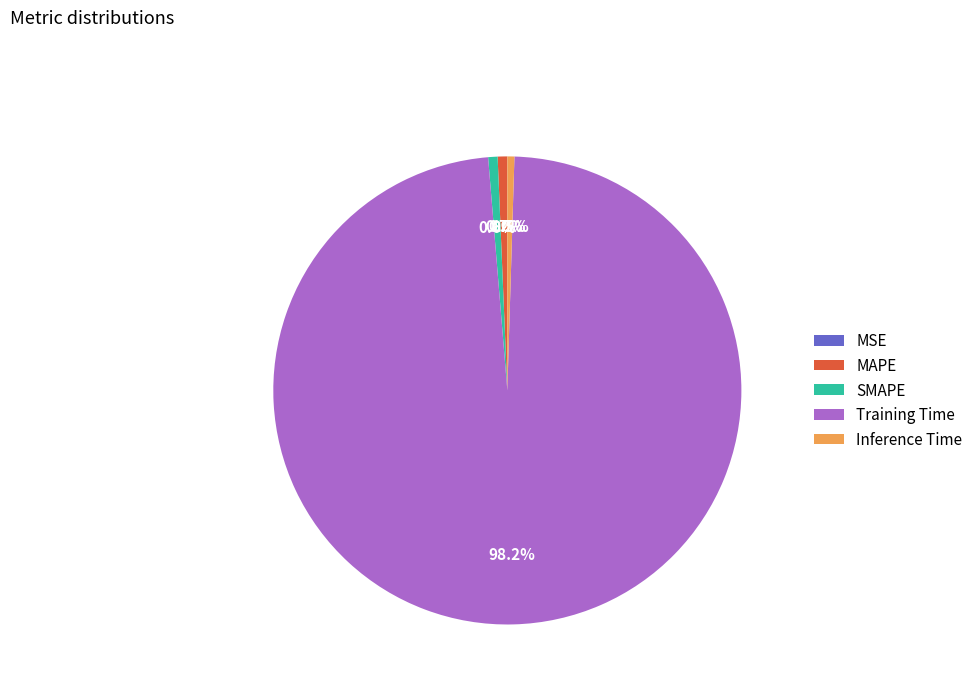

Does any single category account for the majority?

Yes